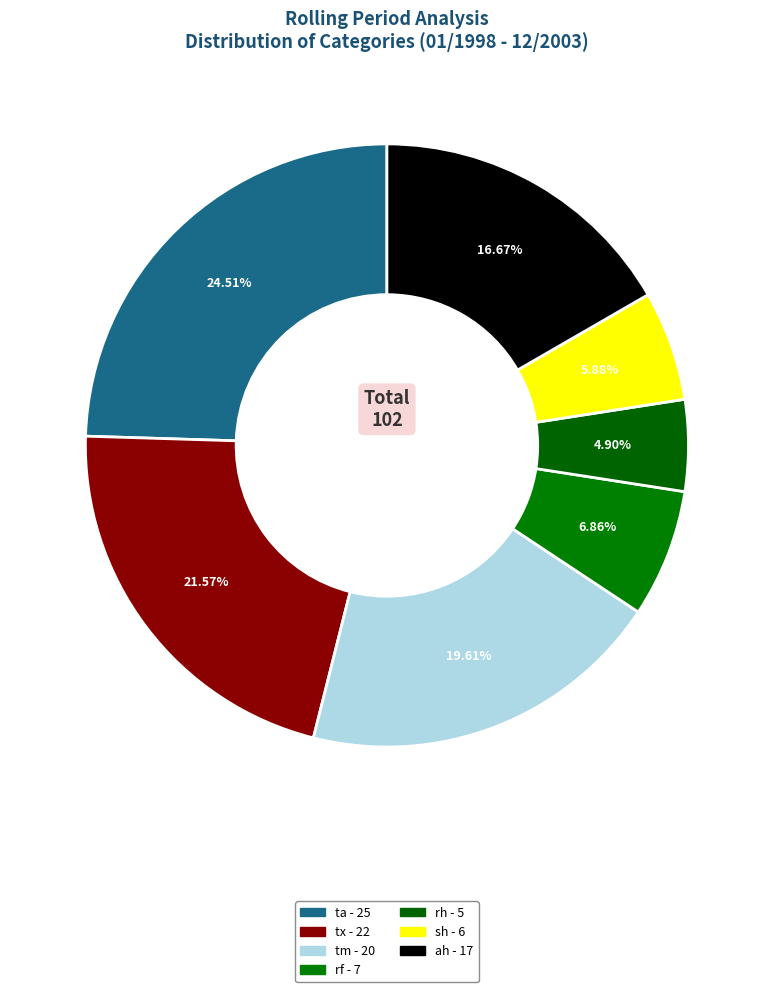

To the nearest percent, what is the combined percentage of ah and tm?

36%